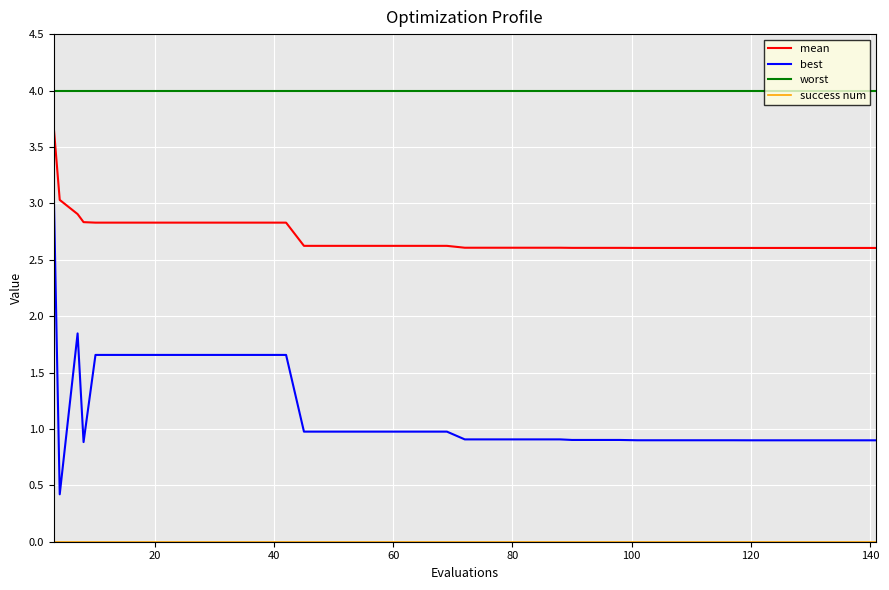

Which series has the widest spread of values?

best